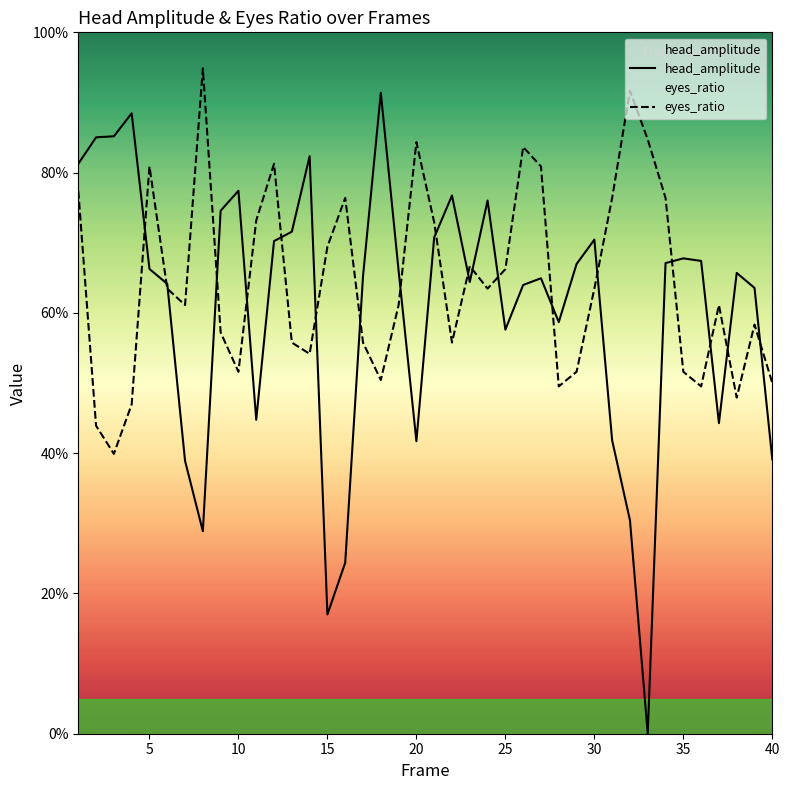

What is the sum of all head_amplitude values?

24.2